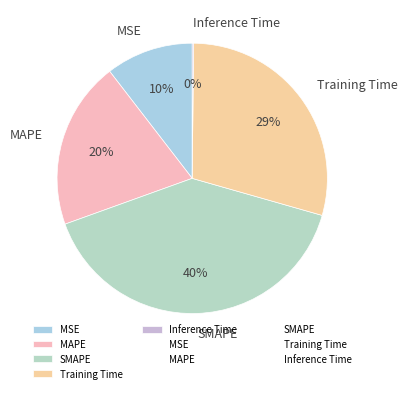

The MSE slice represents 10% of the pie. True or false?

True